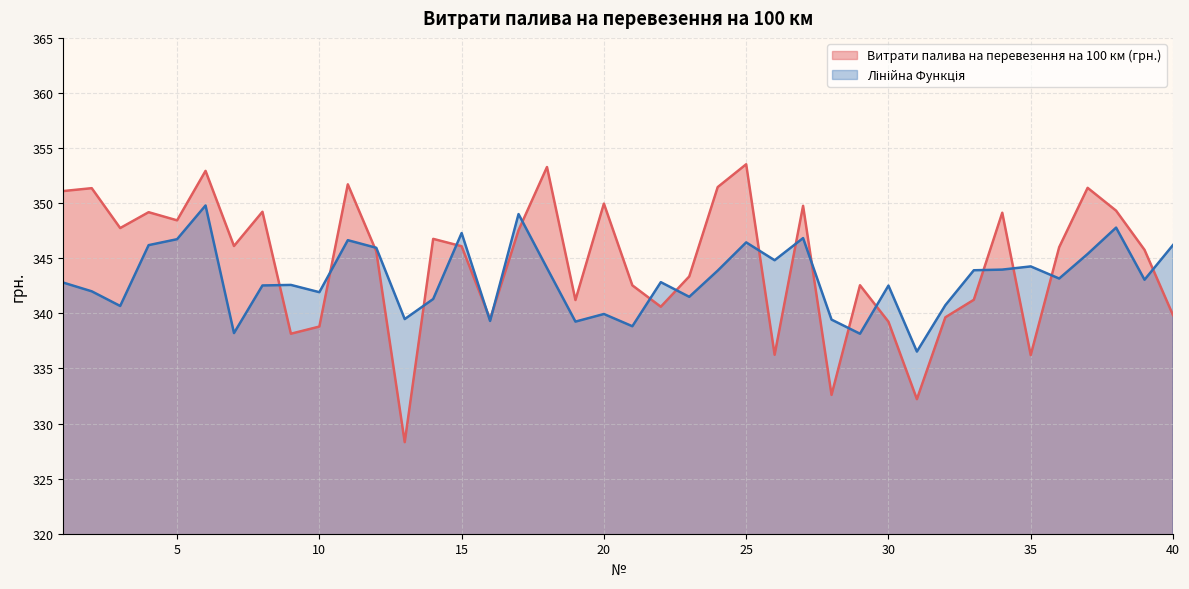

Read the Витрати палива на перевезення на 100 км (грн.) value at 17.

347.5